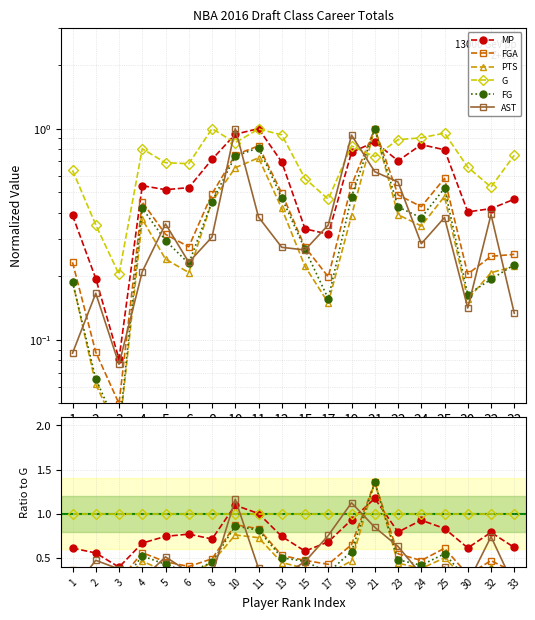

True or false: FGA and PTS cross at least once.

False